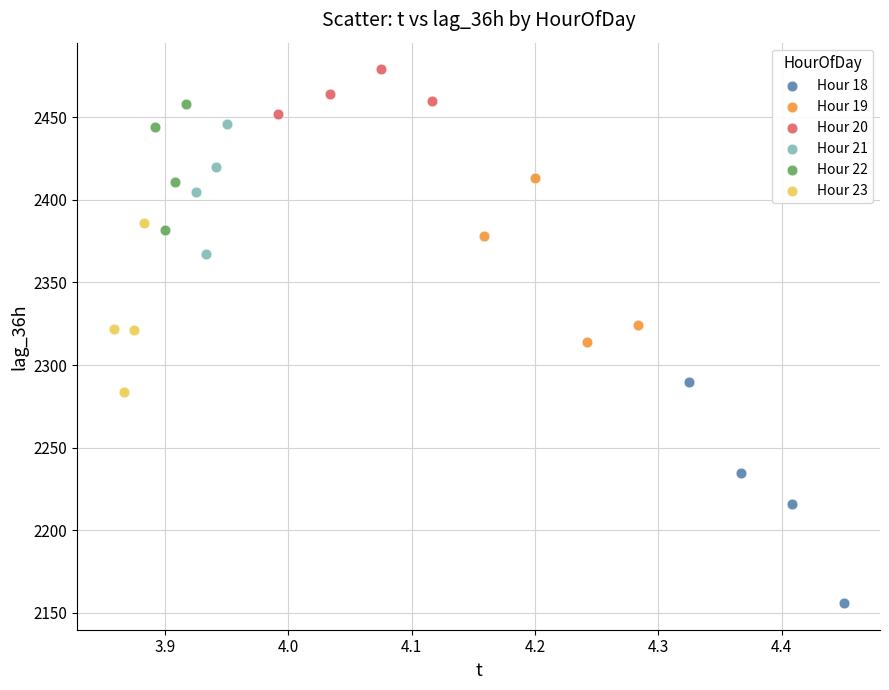

Which series contains the highest Y value?

Hour 20